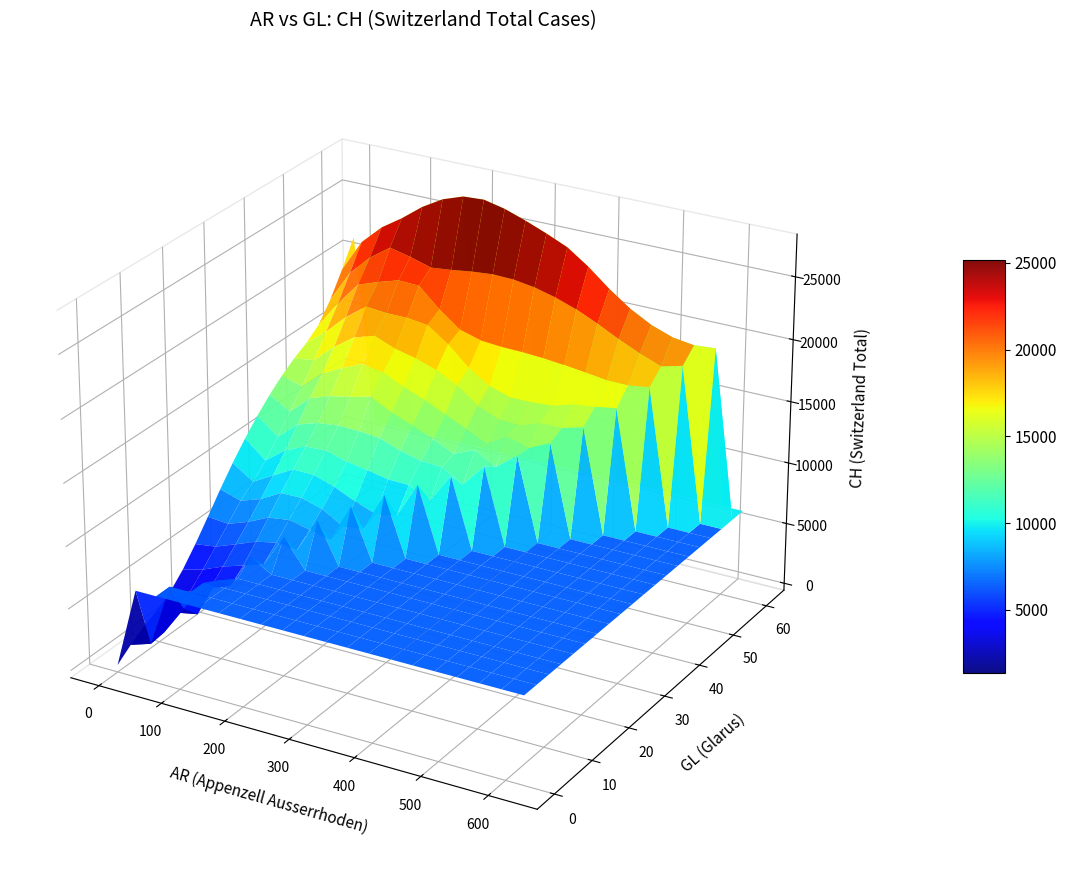

At which category does the chart reach its peak across all series?

39